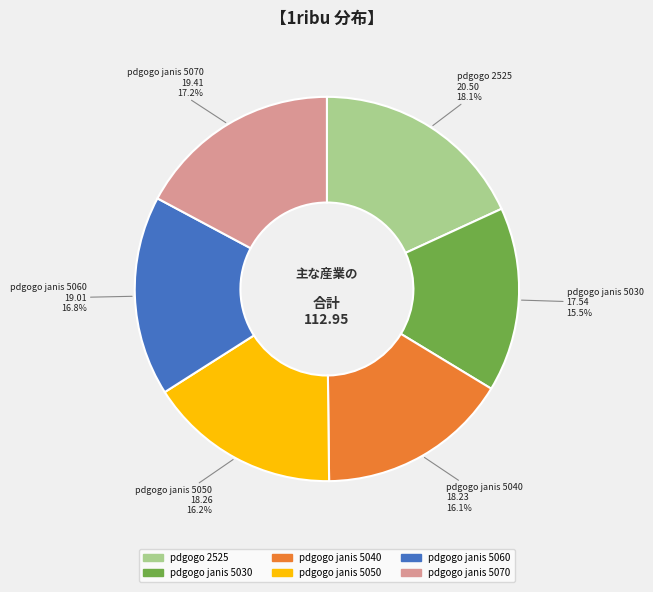

To the nearest percent, what percentage of the pie is pdgogo janis 5050?

16%